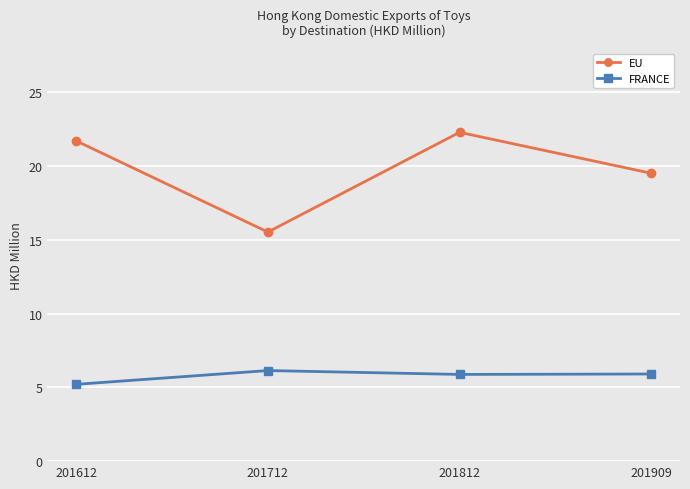

True or false: FRANCE and EU intersect in this chart.

False